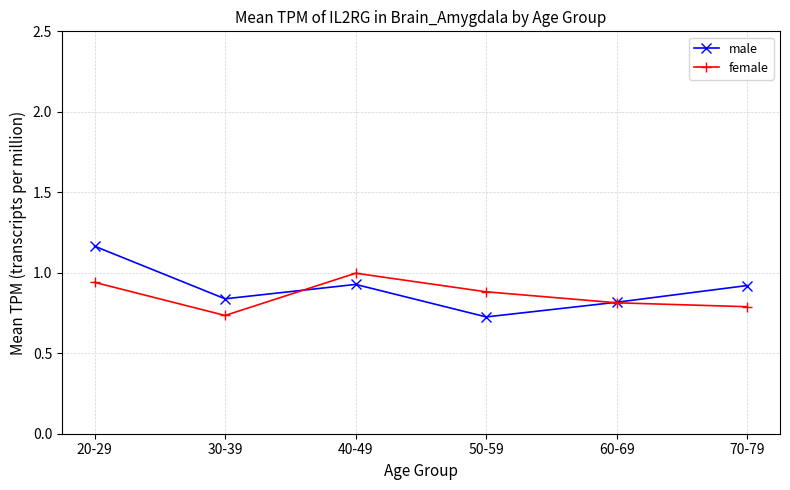

What position from the left is 20-29?

1